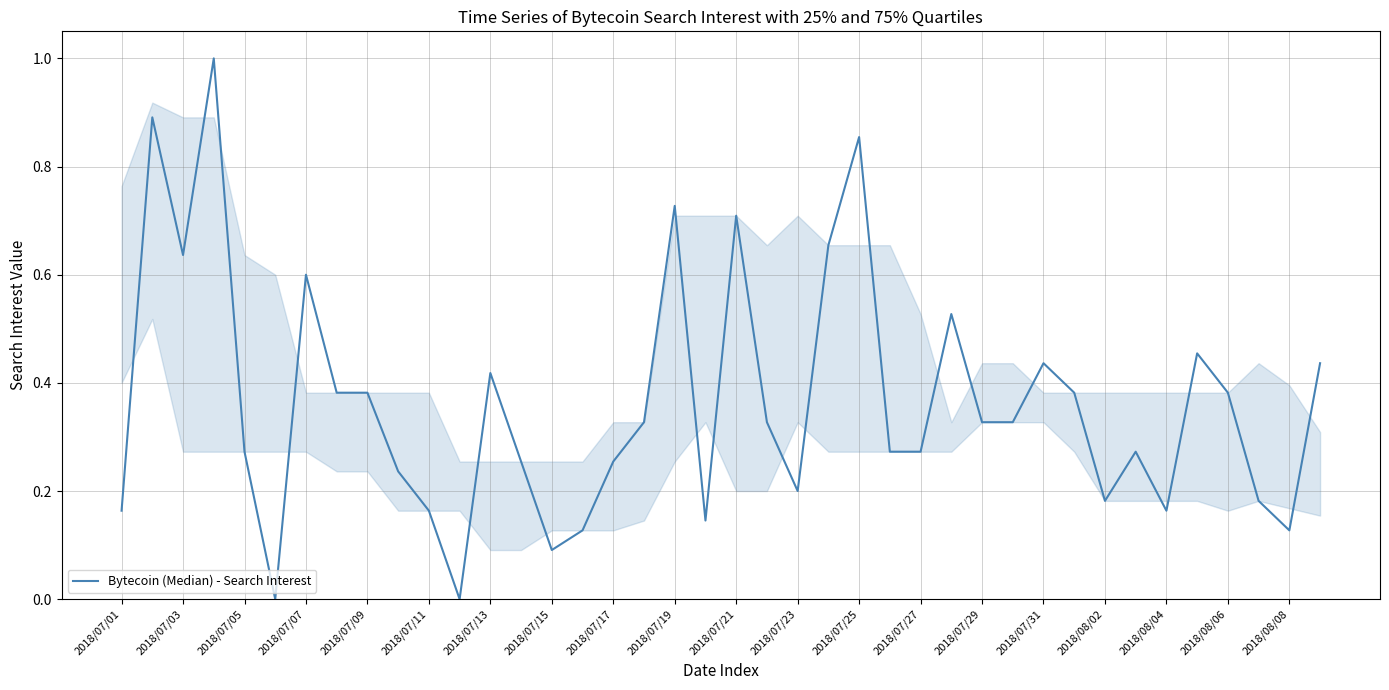

What is the greatest value displayed?

1.0